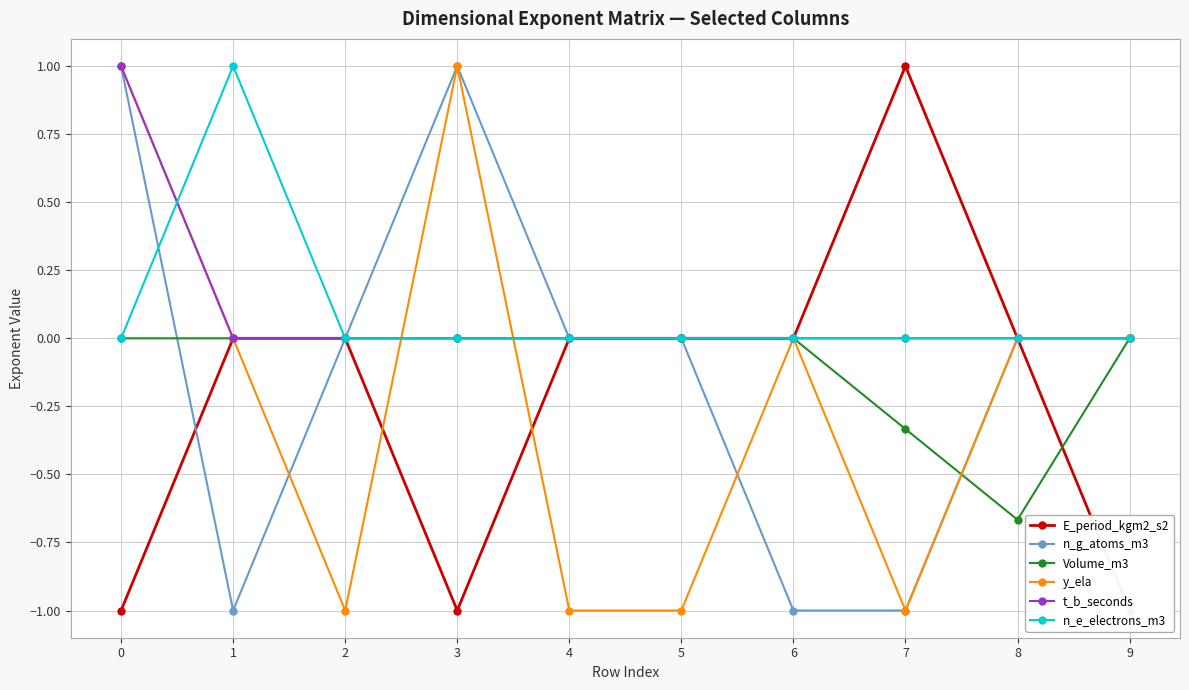

What is the total value across all series at 2?

-1.0